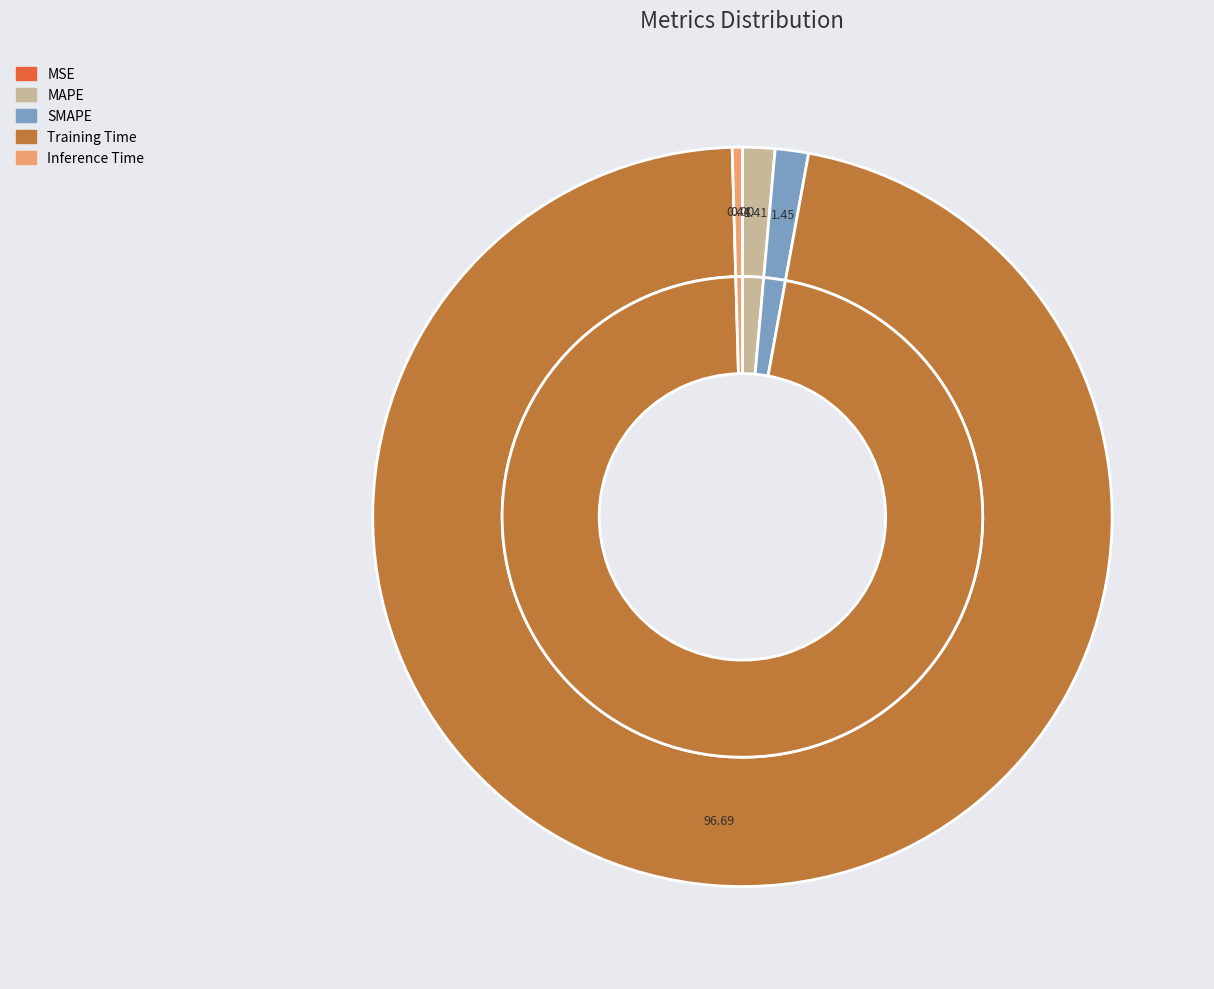

Does Training Time account for over 50% of the chart?

Yes